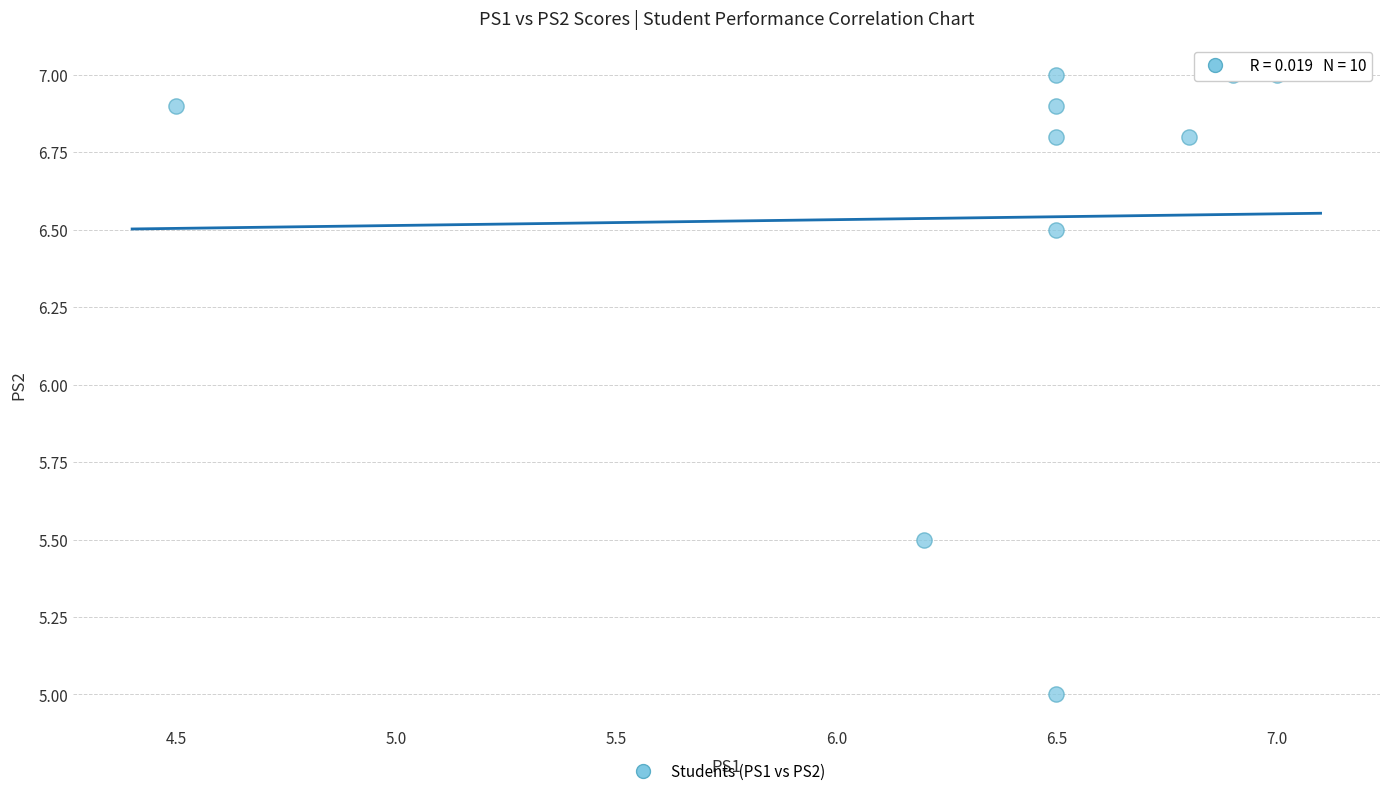

What is the average X value?

6.4